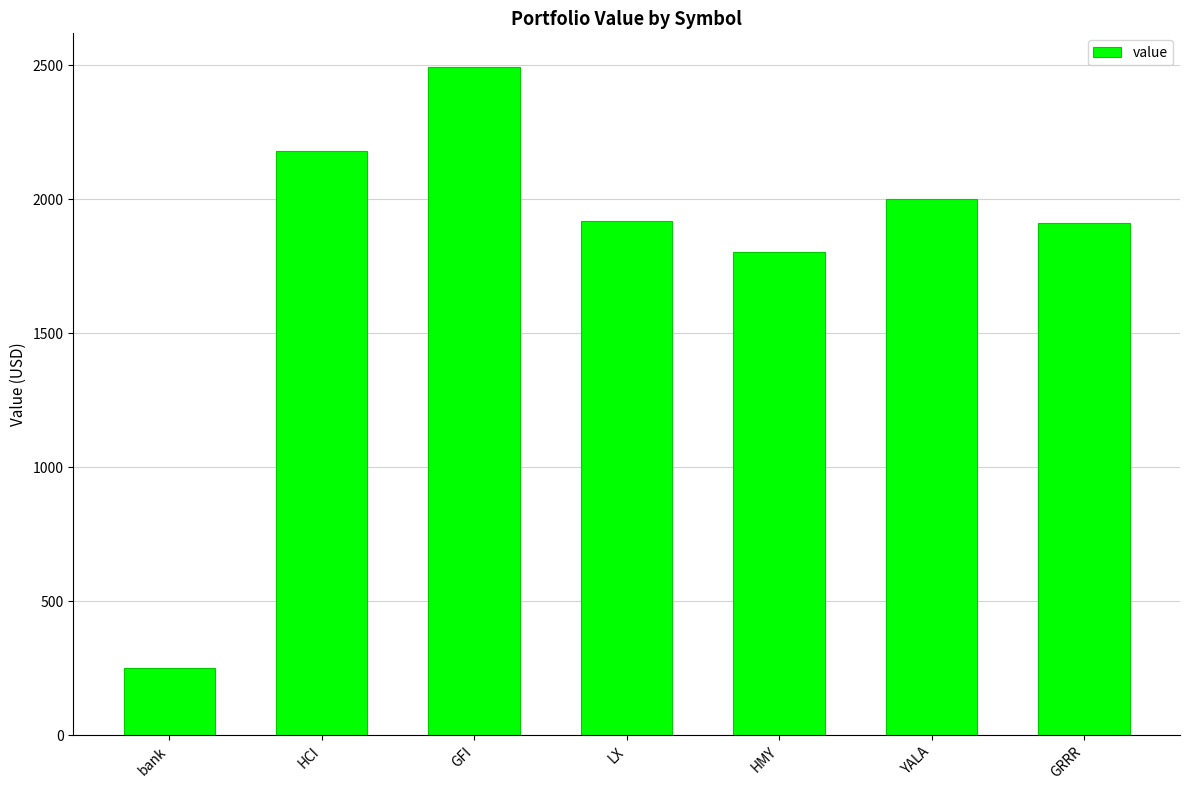

True or false: the data shows 3259.6 at GFI.

False